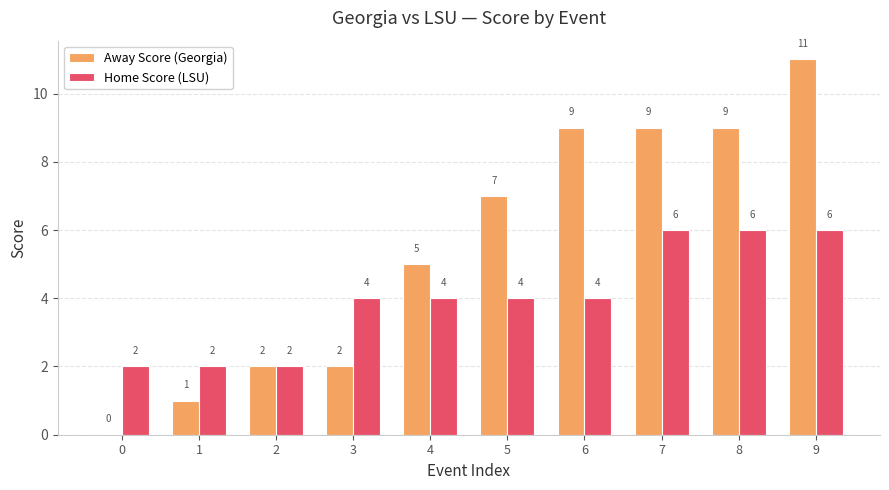

True or false: Home Score (LSU) has a value of 7 at 4.

False